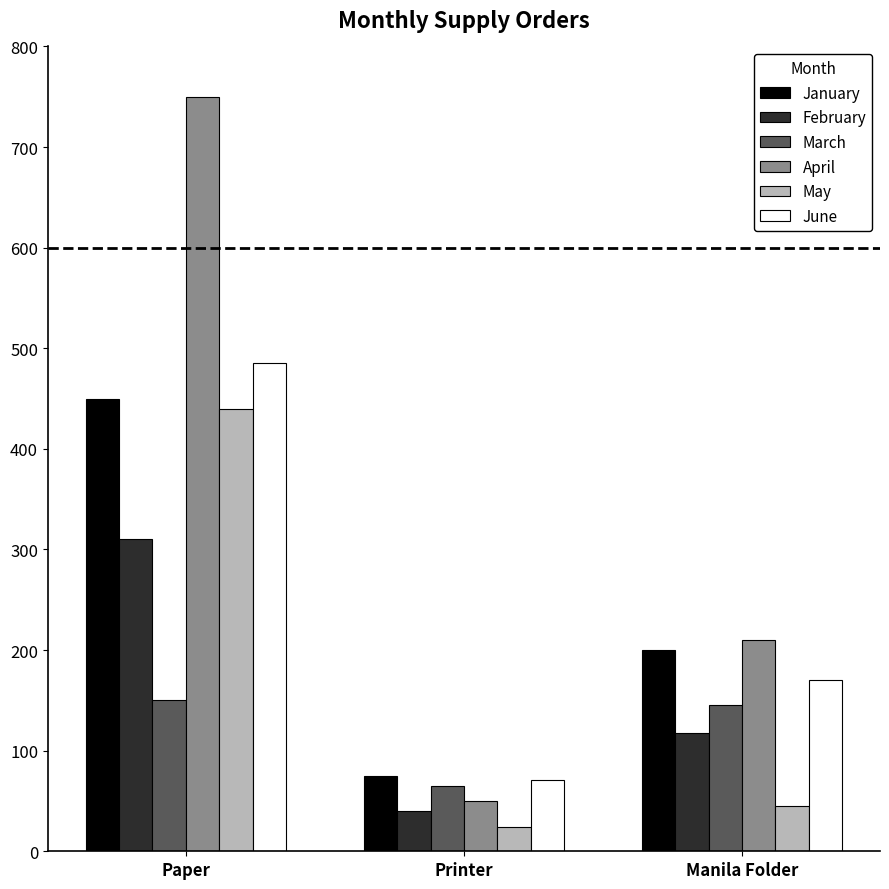

Which series changed the most between Printer and Manila Folder?

April